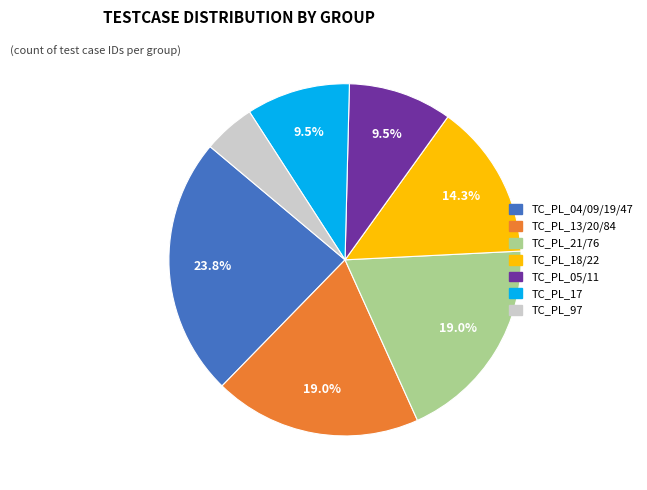

What is the ratio of the value at TC_PL_18/22 to the value at TC_PL_21/76?

0.8